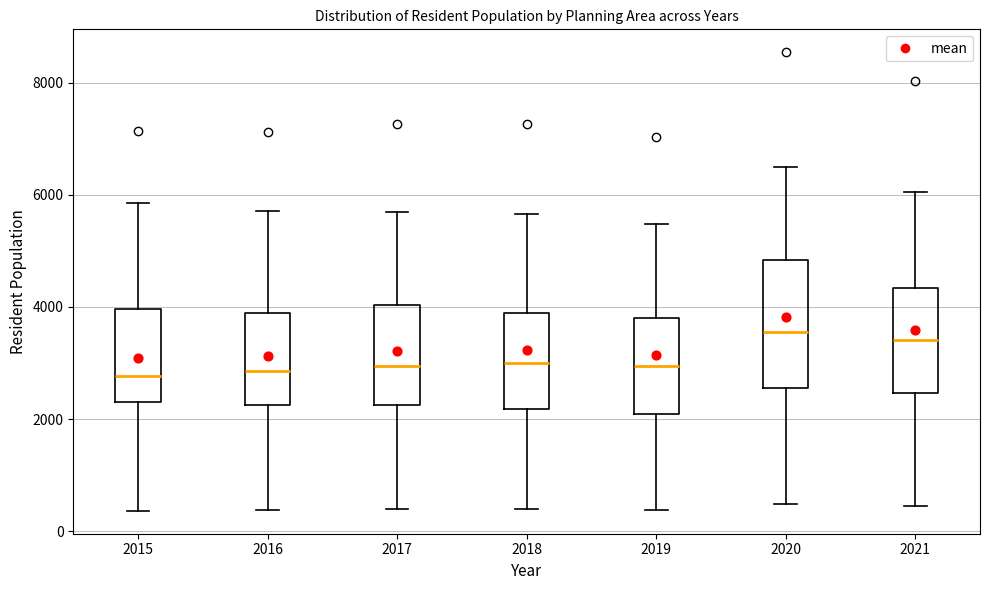

Reading left to right, transcribe this box plot: for each box, give where its median line is, the range the box spans, and where its two whiskers end, as read against the y-axis. The values are not printed on the chart, so give them approximately, as read against the axis.

2015: median 2800, box 2400 to 4000, whiskers 400 to 5800
2016: median 2800, box 2200 to 3800, whiskers 400 to 5800
2017: median 3000, box 2200 to 4000, whiskers 400 to 5600
2018: median 3000, box 2200 to 3800, whiskers 400 to 5600
2019: median 3000, box 2000 to 3800, whiskers 400 to 5400
2020: median 3600, box 2600 to 4800, whiskers 400 to 6400
2021: median 3400, box 2400 to 4400, whiskers 400 to 6000